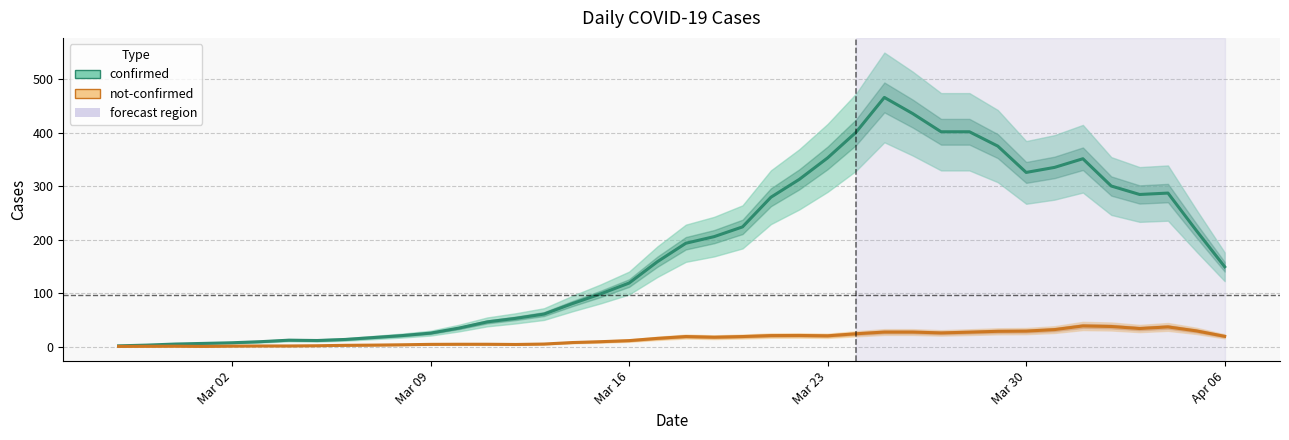

Count the number of data series in this chart.

2